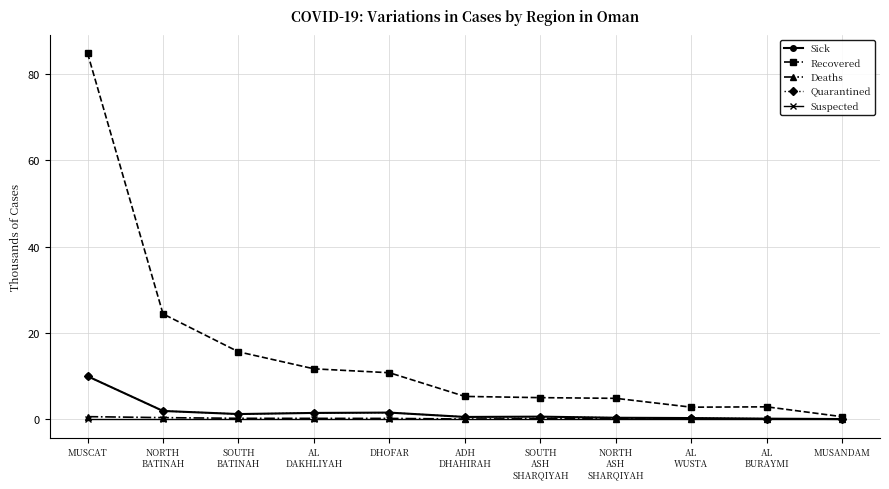

What is the value of the Recovered point at the 6th from the left?

5.3